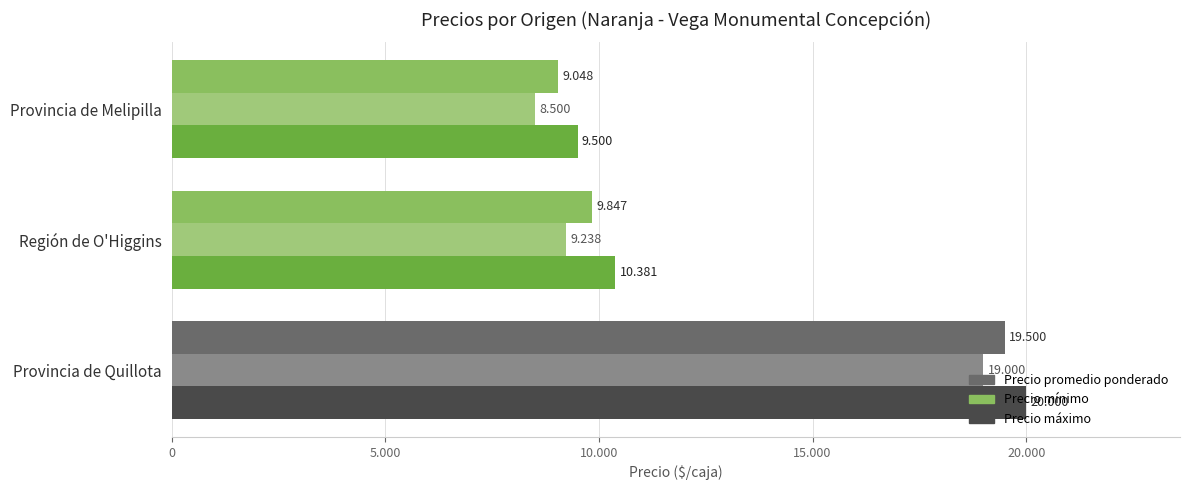

What are all the series names shown in the legend?

Precio promedio ponderado, Precio mínimo, Precio máximo